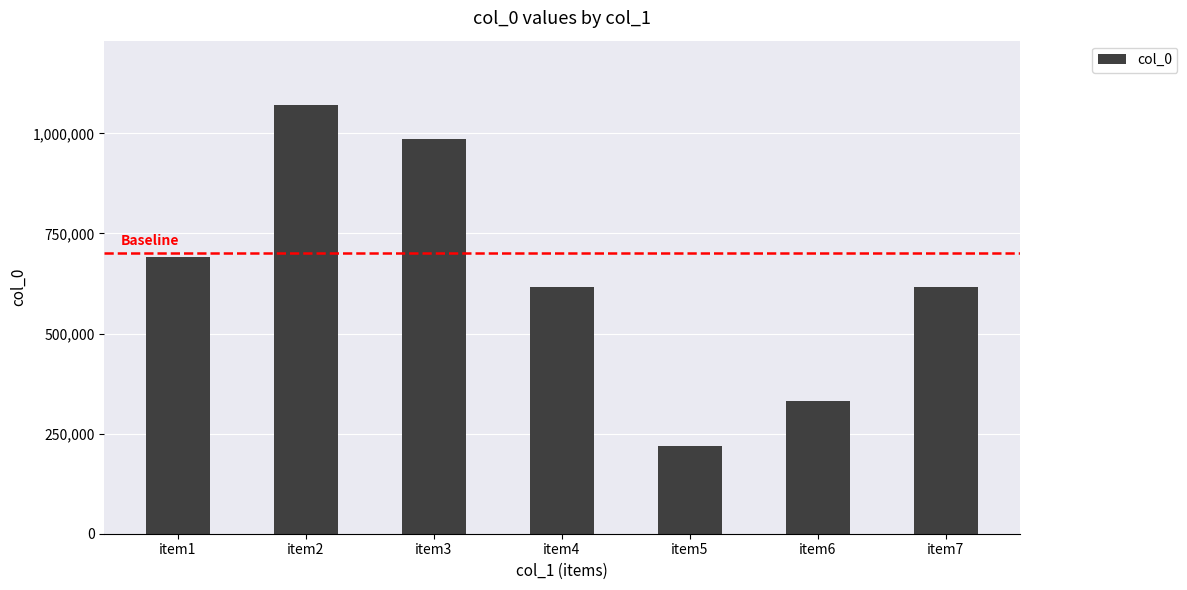

What is the change in value from item2 to item4?

-455240